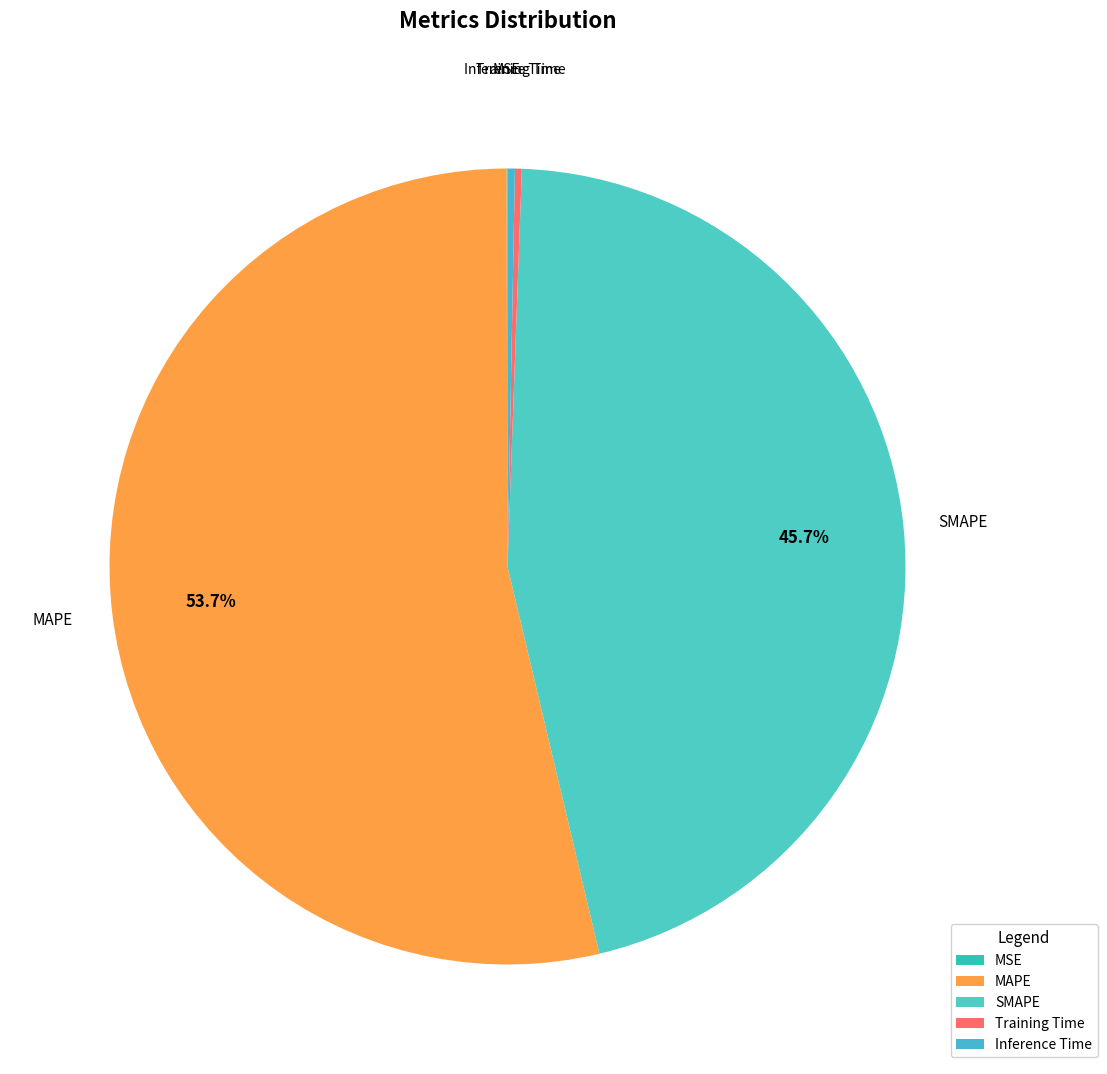

To the nearest percent, what portion does MAPE represent?

54%